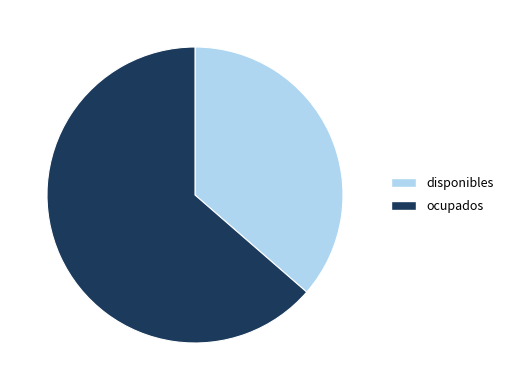

Which category has the biggest portion of the pie?

ocupados